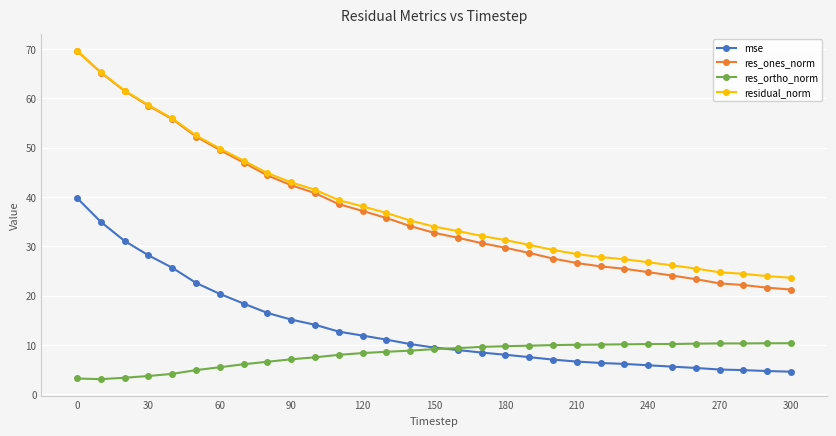

How many series are shown in this chart?

4